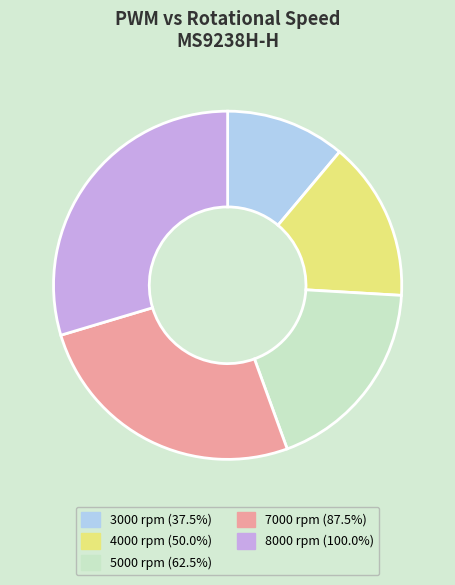

Is it true that 8000 rpm is 16% of the pie?

False